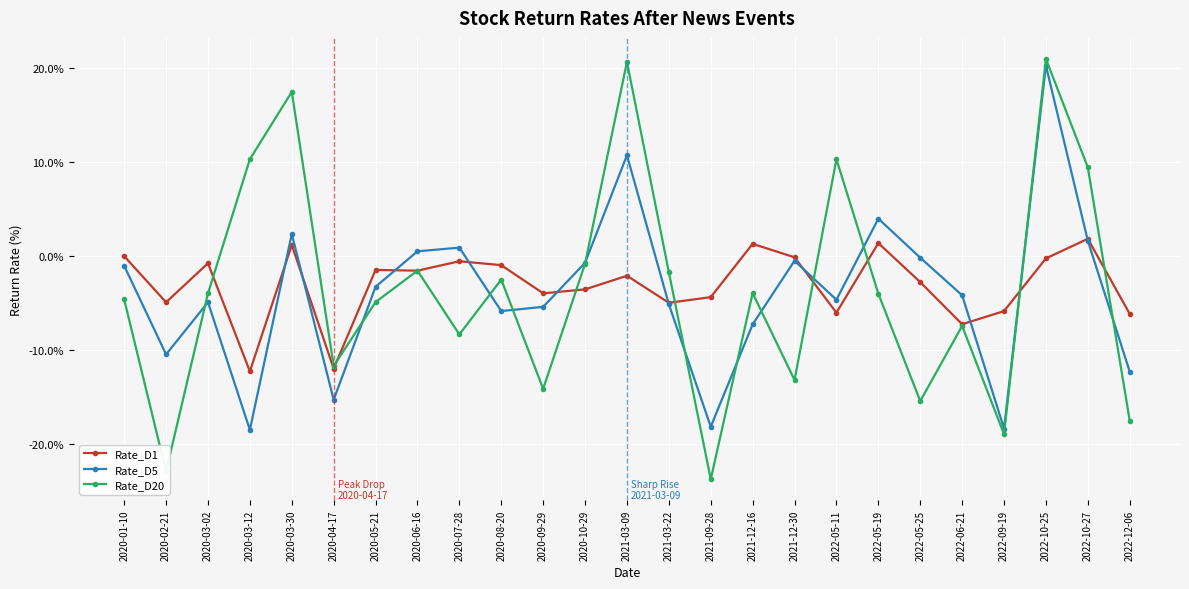

Which series has the largest total across all categories?

Rate_D1